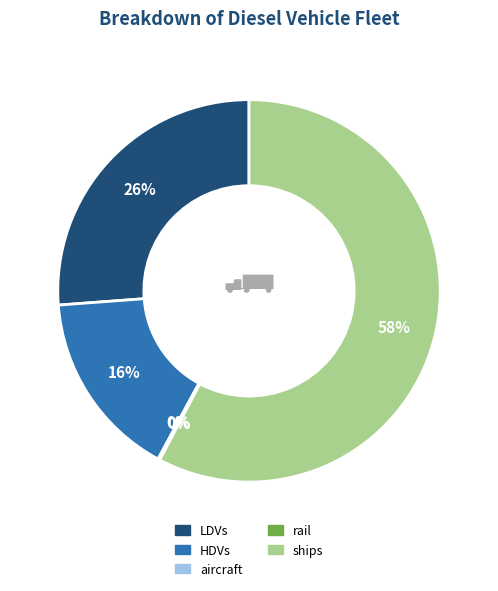

Is there any slice that represents more than half of the pie?

Yes